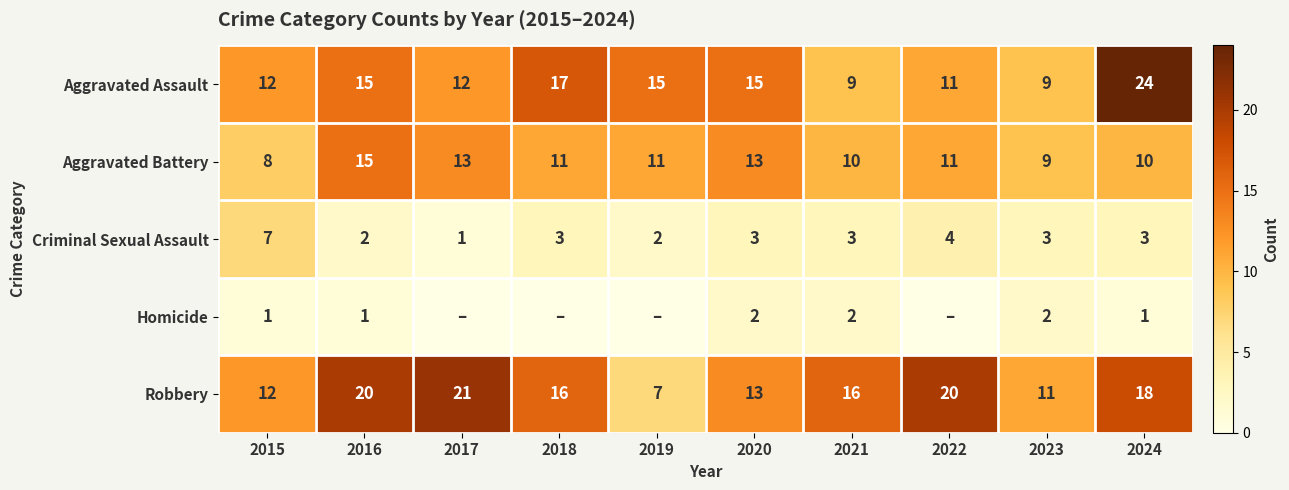

What is the sum of all Criminal Sexual Assault values?

31